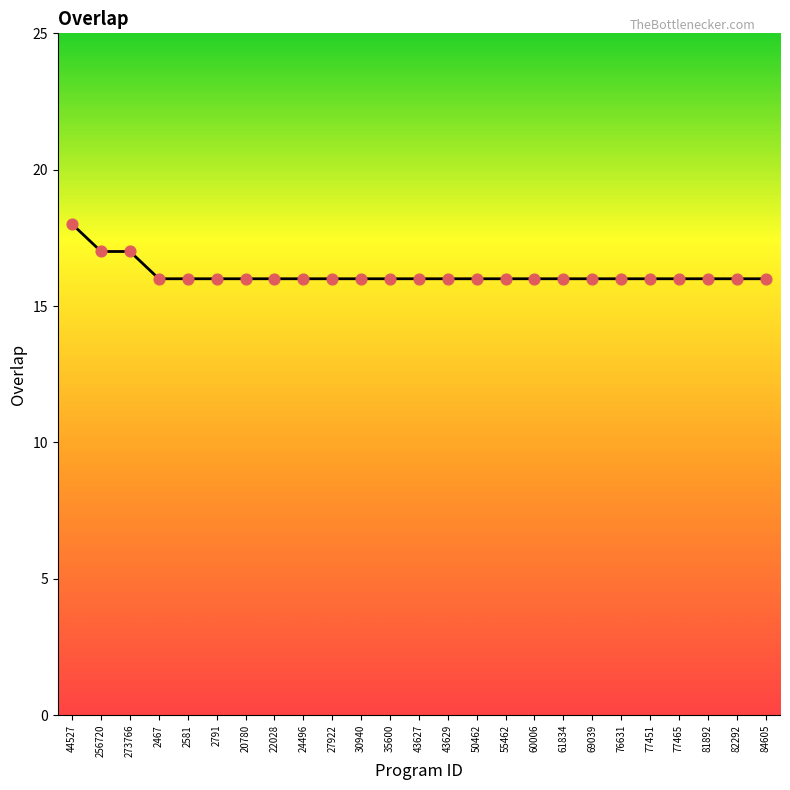

What is the ratio of the value at 2791 to the value at 77465?

1.0